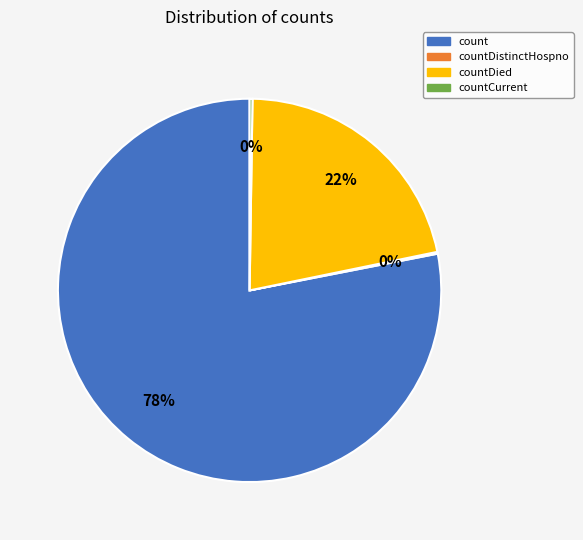

Is there any slice that represents more than half of the pie?

Yes